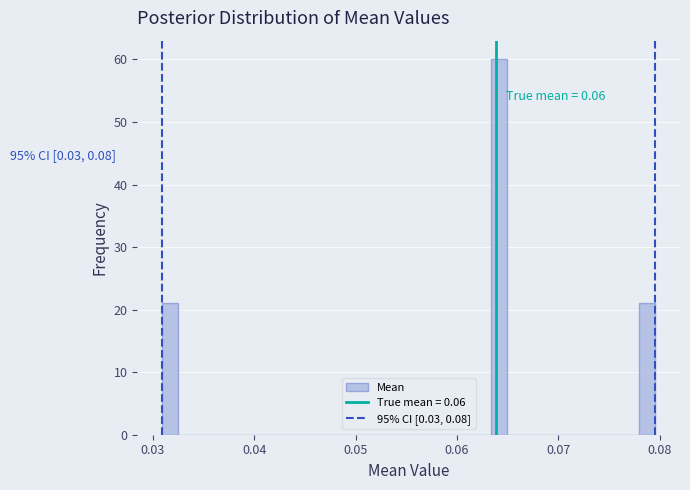

Read against the x-axis, roughly where is the centre of the tallest bar?

0.064